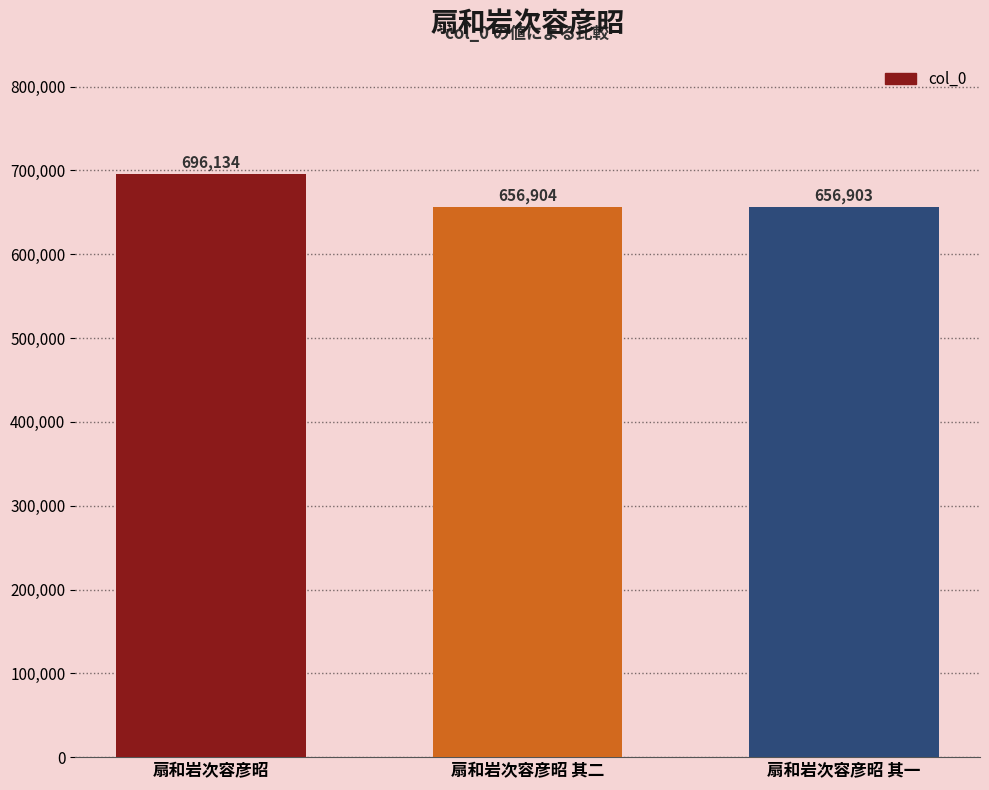

The value at 扇和岩次容彦昭 is 696134. True or false?

True